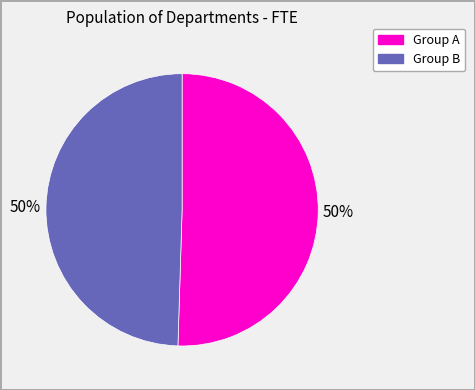

To the nearest percent, what portion does Group B represent?

50%